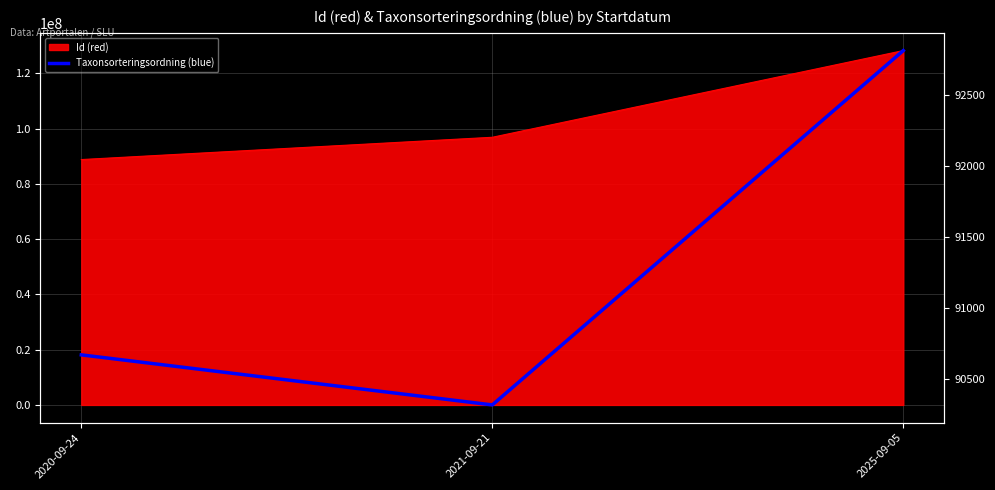

What is the difference between the maximum and minimum values?

2492